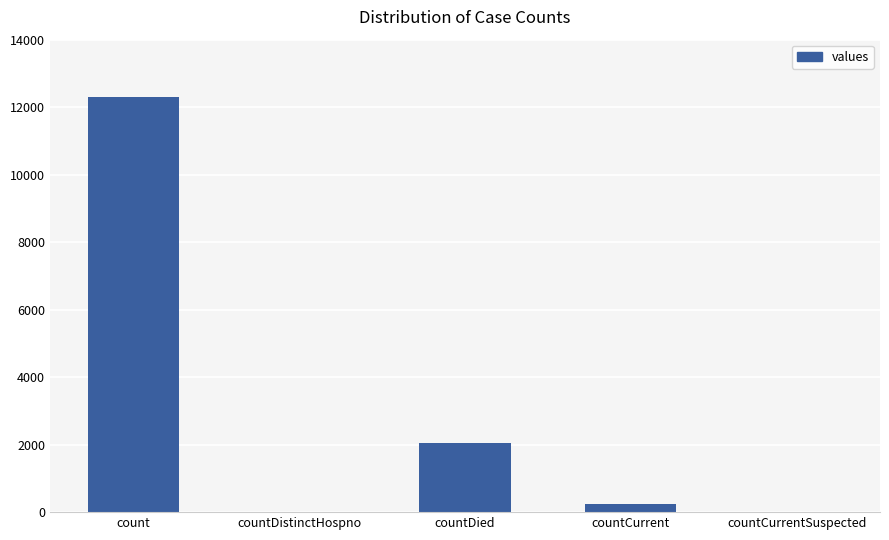

What is the sum of all values?

14607